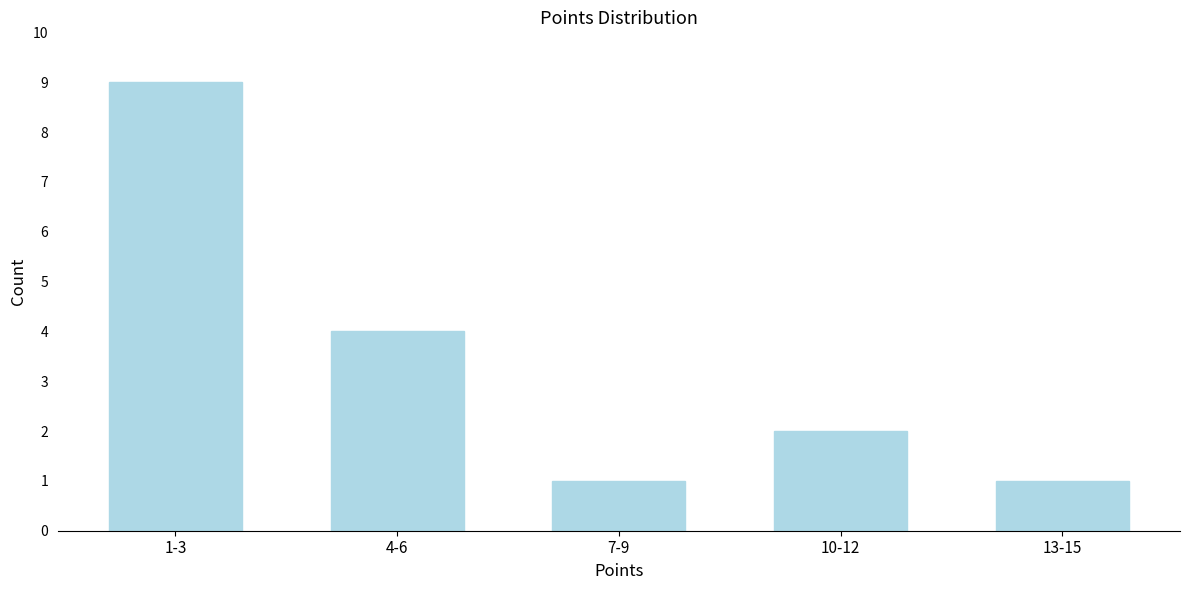

Reading right to left, extract all data points from this chart.

1	2	1	4	9